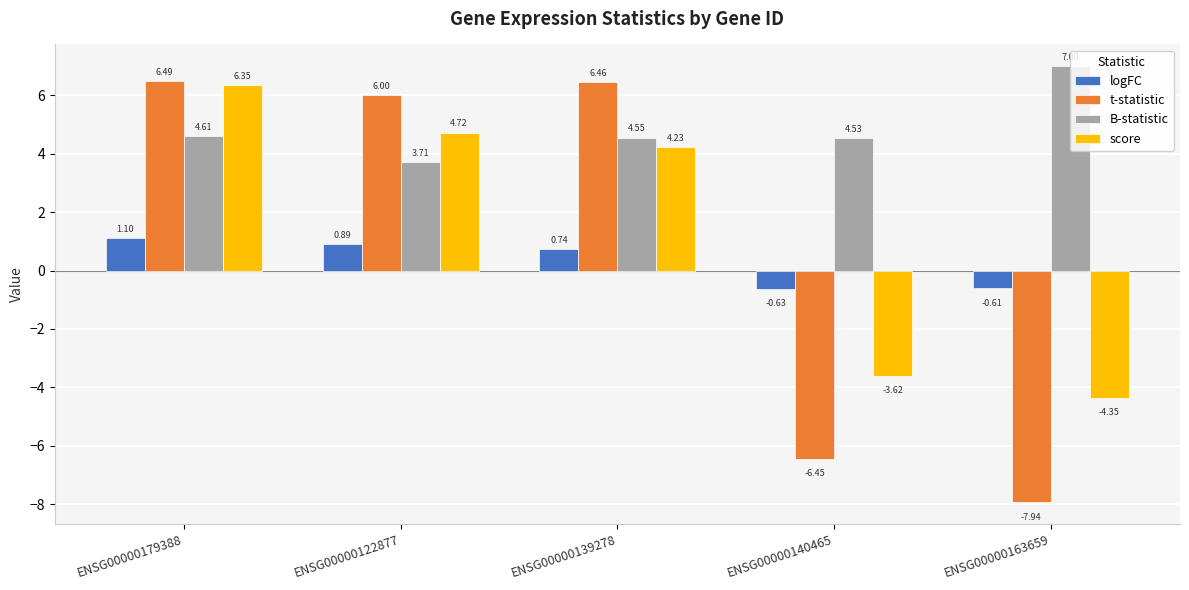

The B-statistic series shows 3.7 at ENSG00000122877. True or false?

True